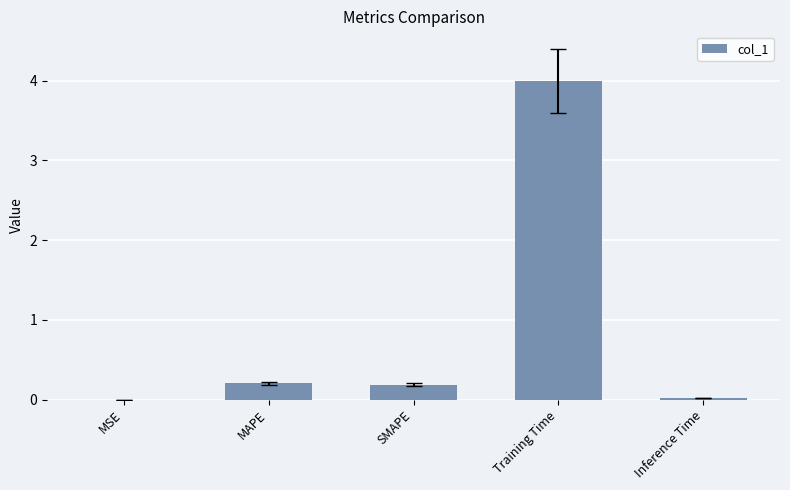

Between Training Time and SMAPE, which is larger?

Training Time